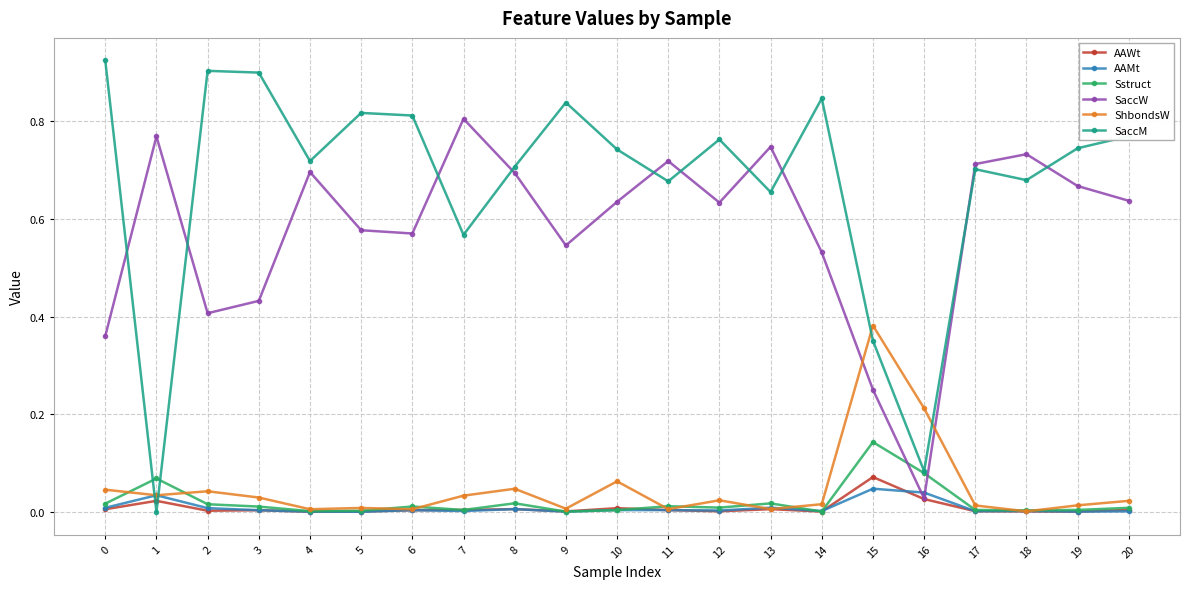

List the series in order of their peak value, highest first.

SaccM, SaccW, ShbondsW, Sstruct, AAWt, AAMt